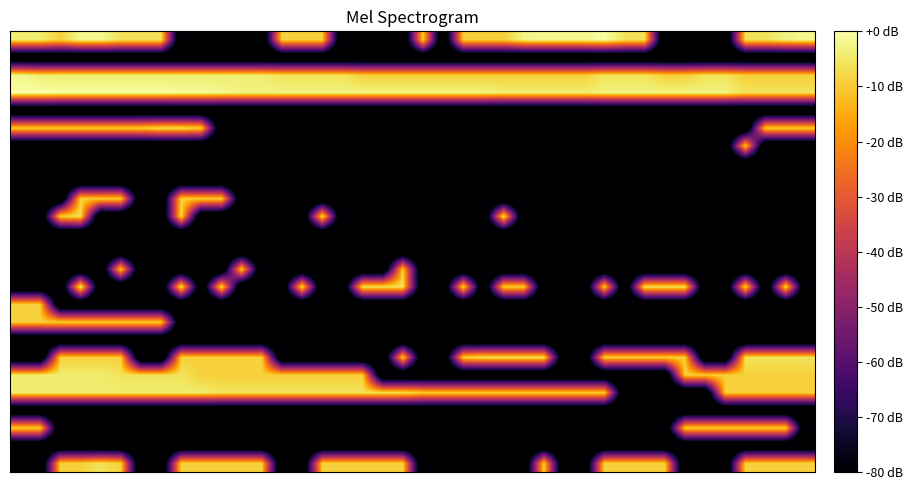

How many series are shown in this chart?

25